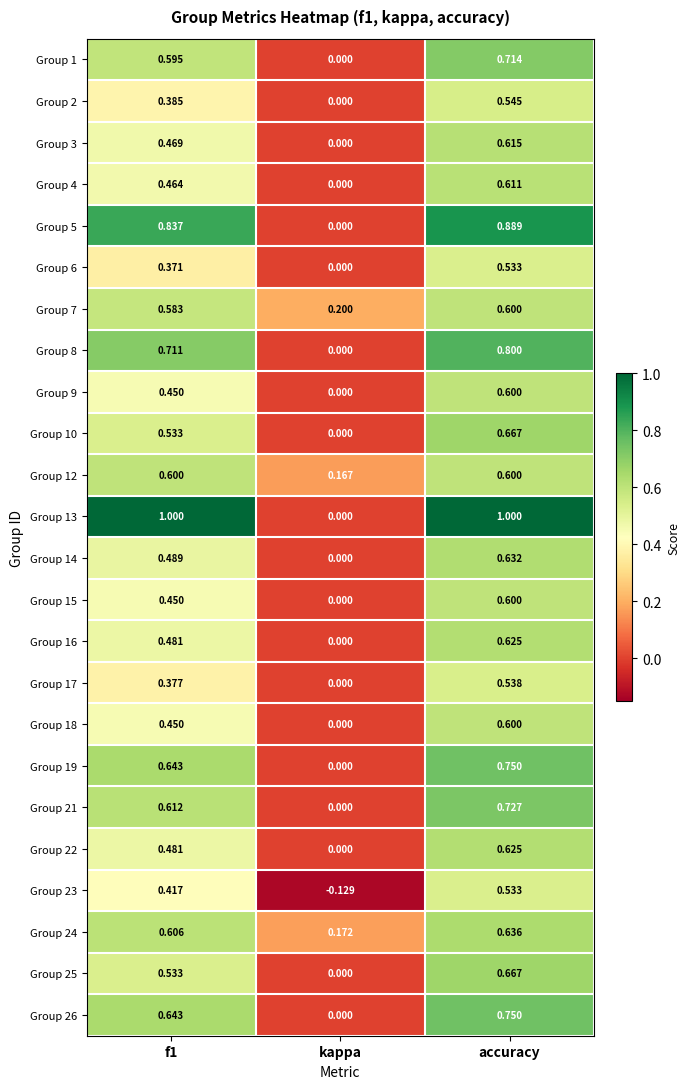

Which category has the lowest value across all series?

kappa